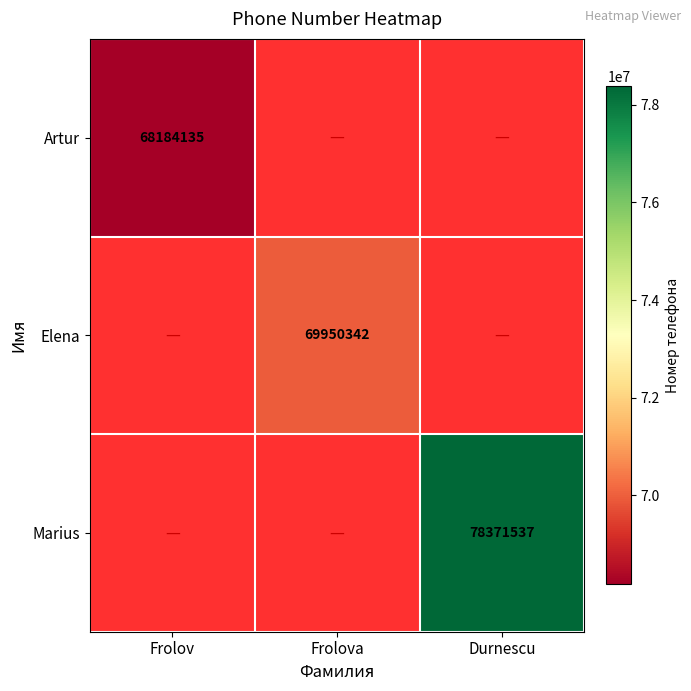

The value of Elena at Frolova is 69950342. True or false?

True